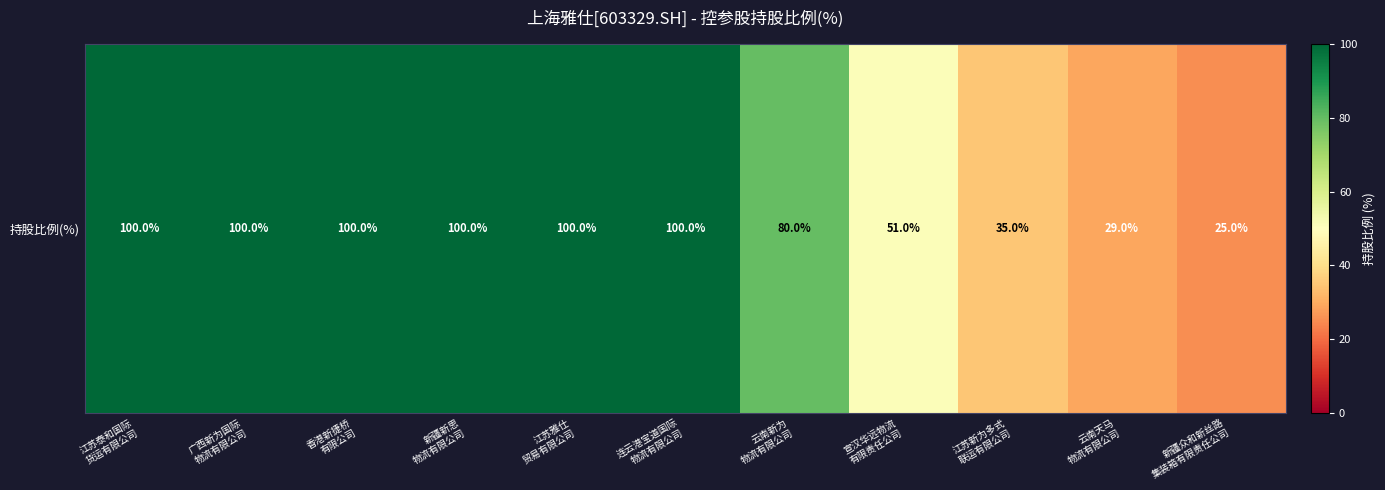

The value at 宣汉华远物流
有限责任公司 is 75. True or false?

False